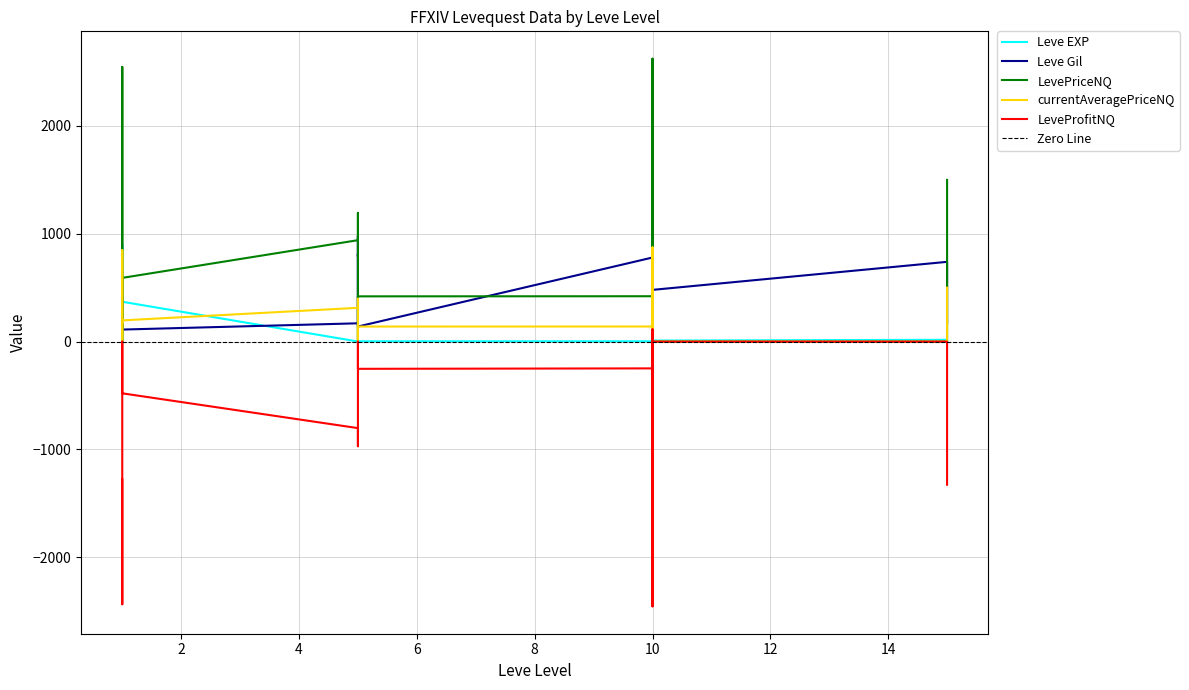

What are all the series names shown in the legend?

Leve EXP, Leve Gil, LevePriceNQ, currentAveragePriceNQ, LeveProfitNQ